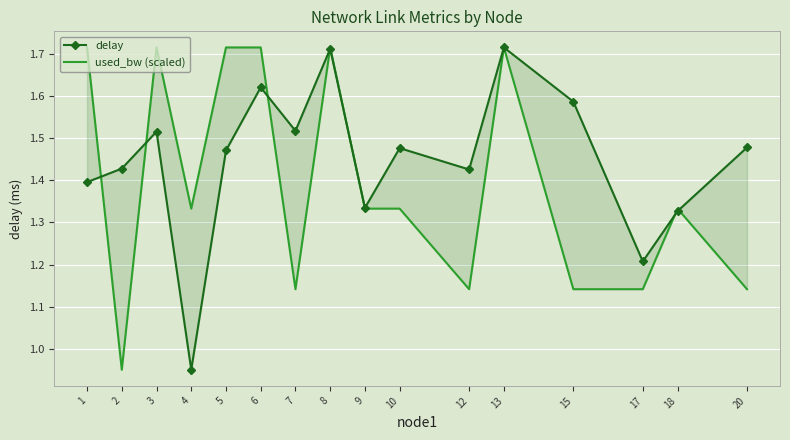

Is this an area chart (filled region under the line)?

No